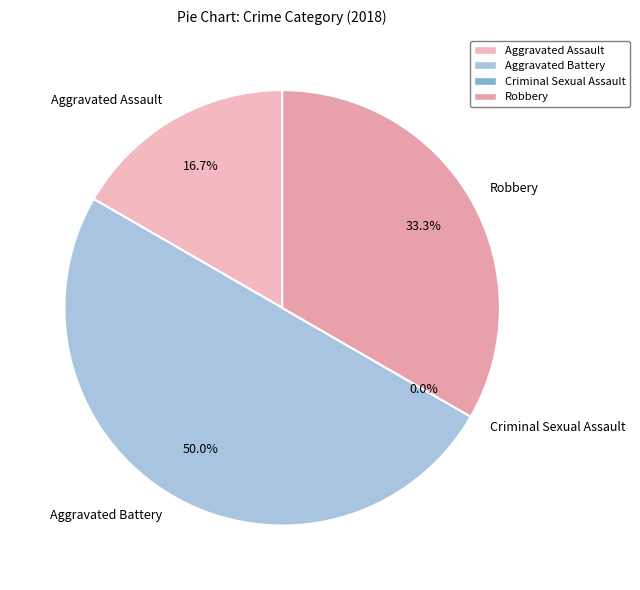

How many slices are in this pie chart?

4